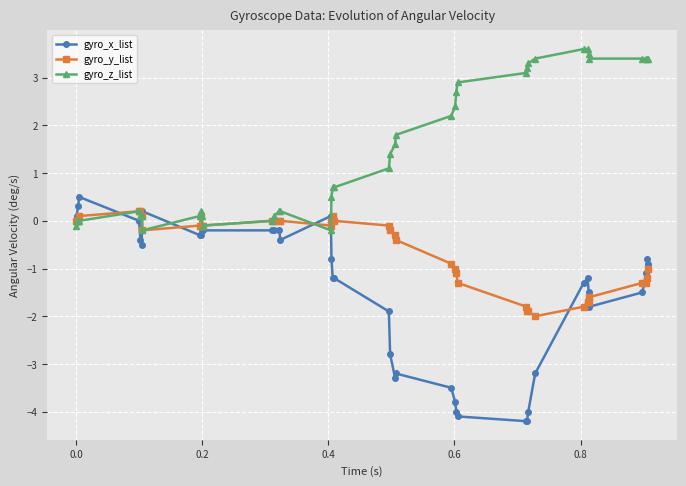

What is the average value of the gyro_z_list series?

1.5